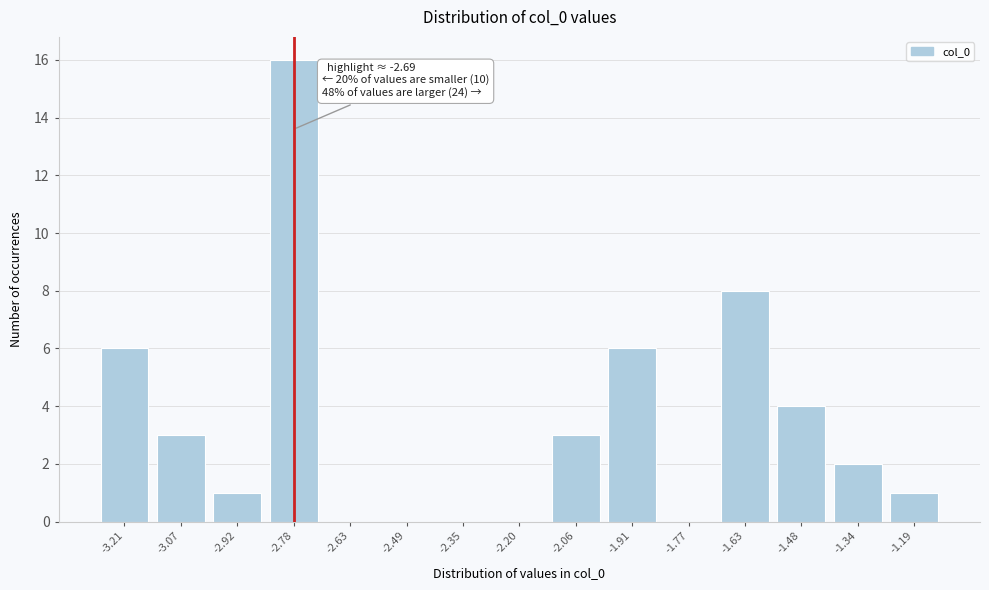

Reading left to right, transcribe all the data shown in this chart.

-3.21=6	-3.07=3	-2.92=1	-2.78=16	-2.63=0	-2.49=0	-2.35=0	-2.20=0	-2.06=3	-1.91=6	-1.77=0	-1.63=8	-1.48=4	-1.34=2	-1.19=1